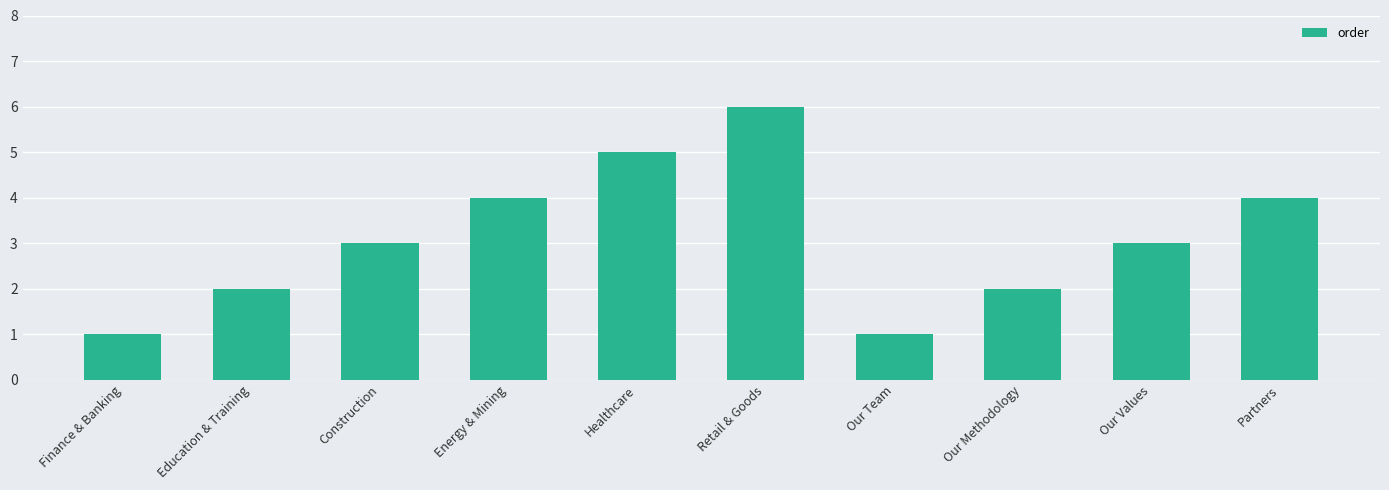

What position from the right is Our Team?

4